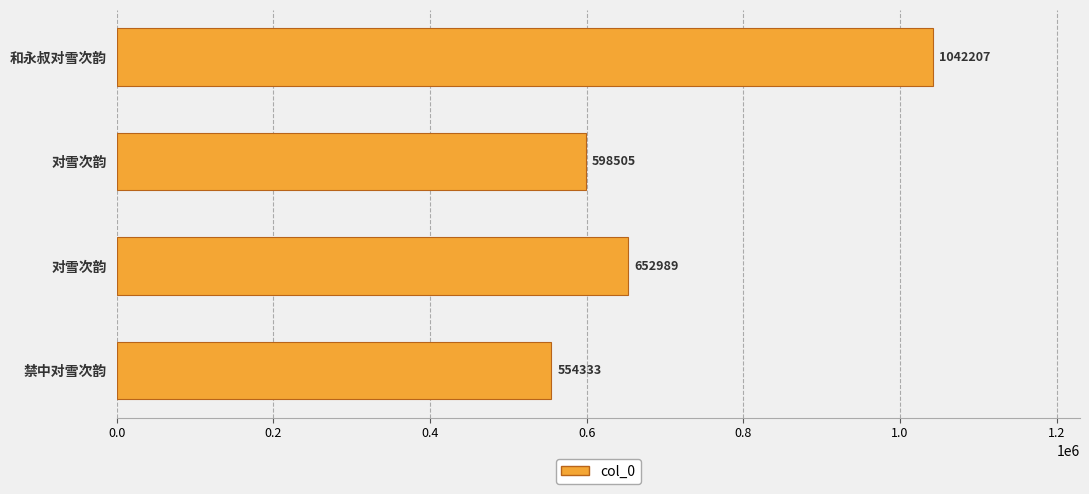

How many distinct data groups are displayed?

1